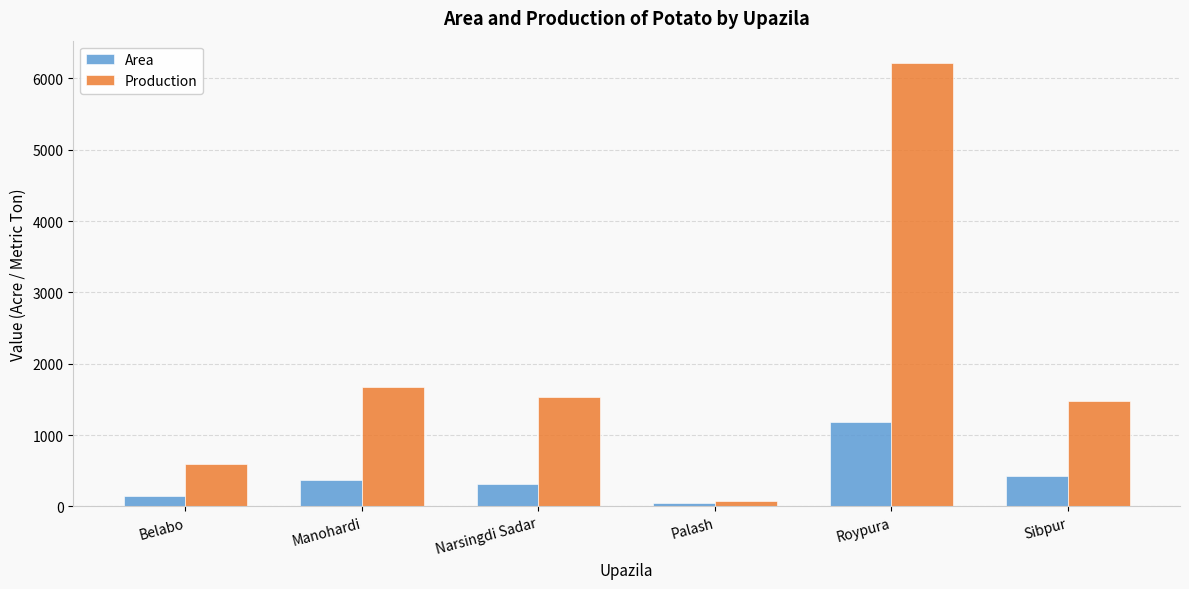

What is the spread (max minus min) of values at Narsingdi Sadar?

1224